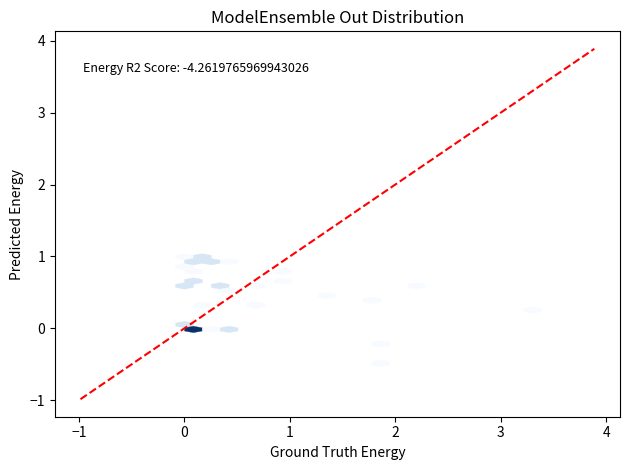

What is the greatest value displayed?

3.9